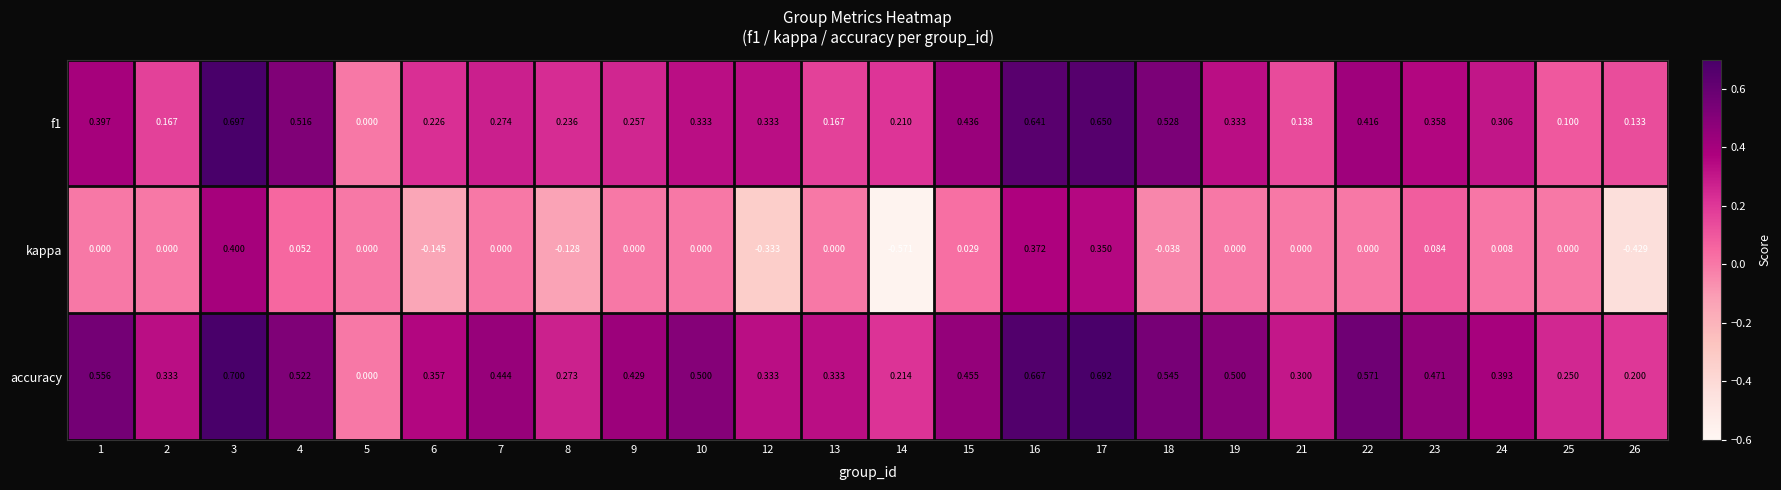

Rank the series by their maximum value, from lowest to highest.

kappa, f1, accuracy